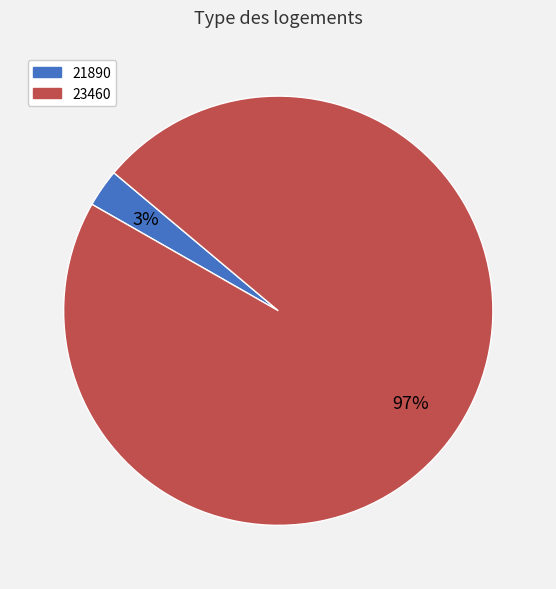

To the nearest percent, what is the average slice percentage?

50%